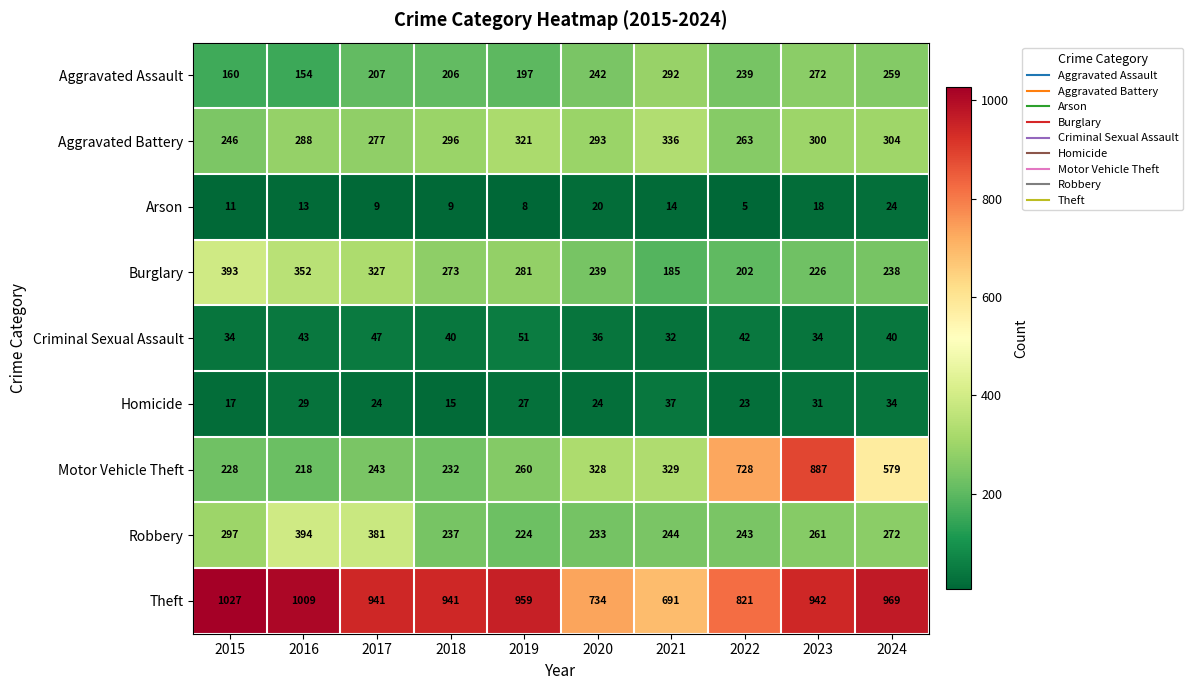

Which series has the largest total across all categories?

Theft